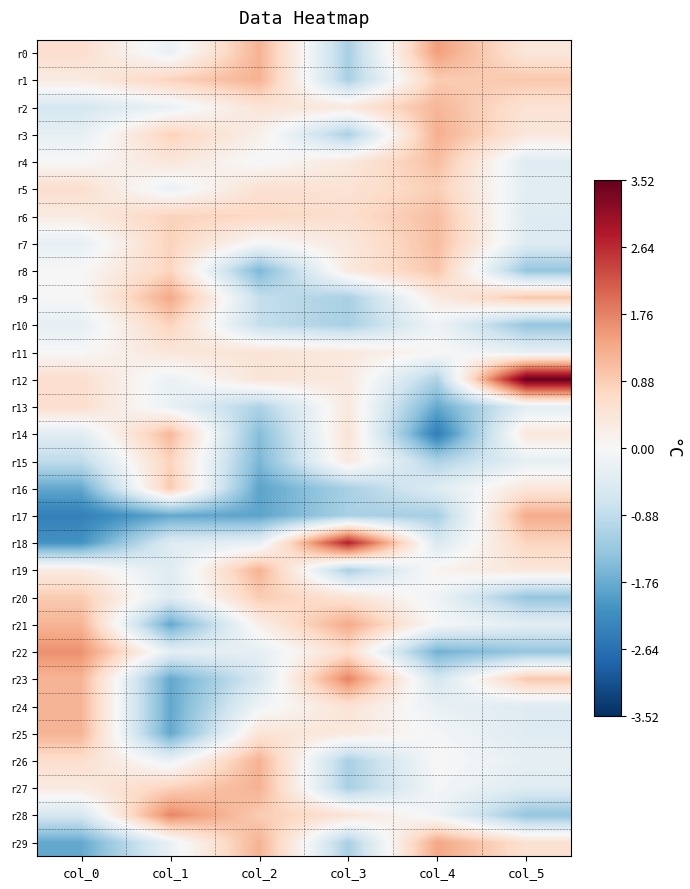

What is the spread (max minus min) of values at col_1?

3.5